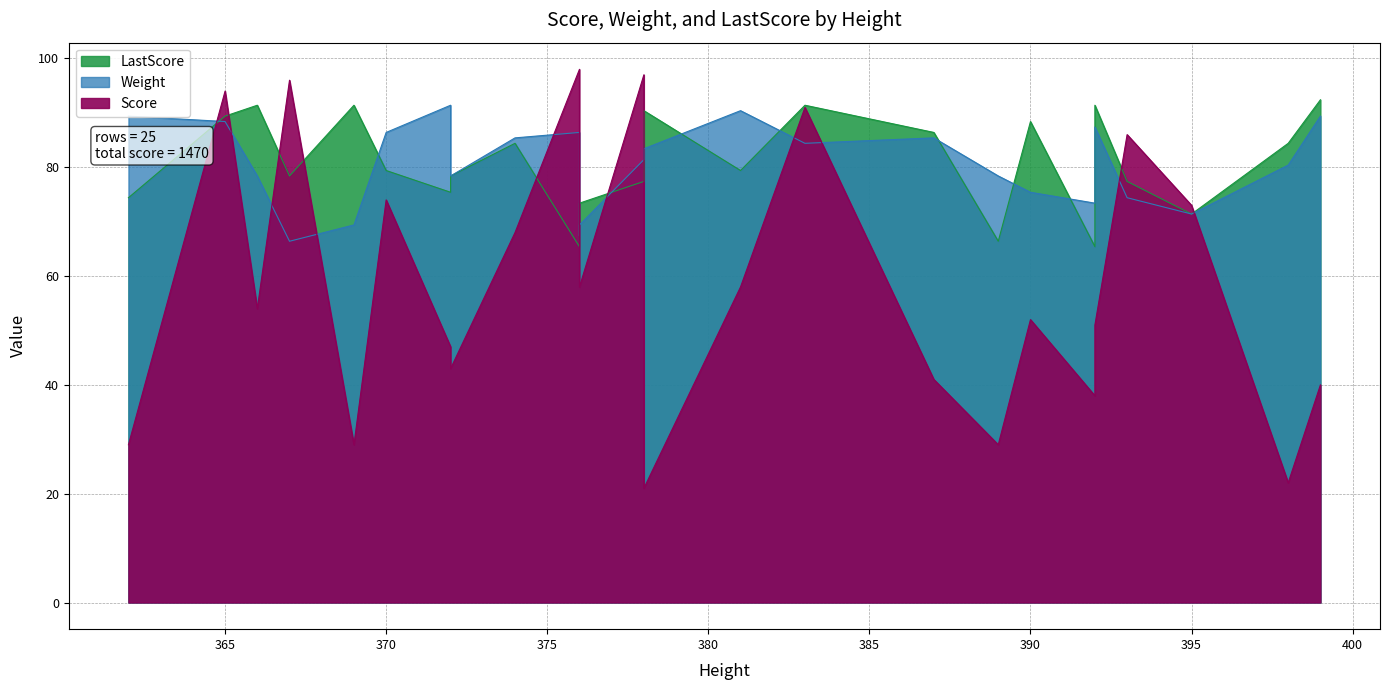

Is the value of Weight at 381 greater than the value of Score at 372?

Yes